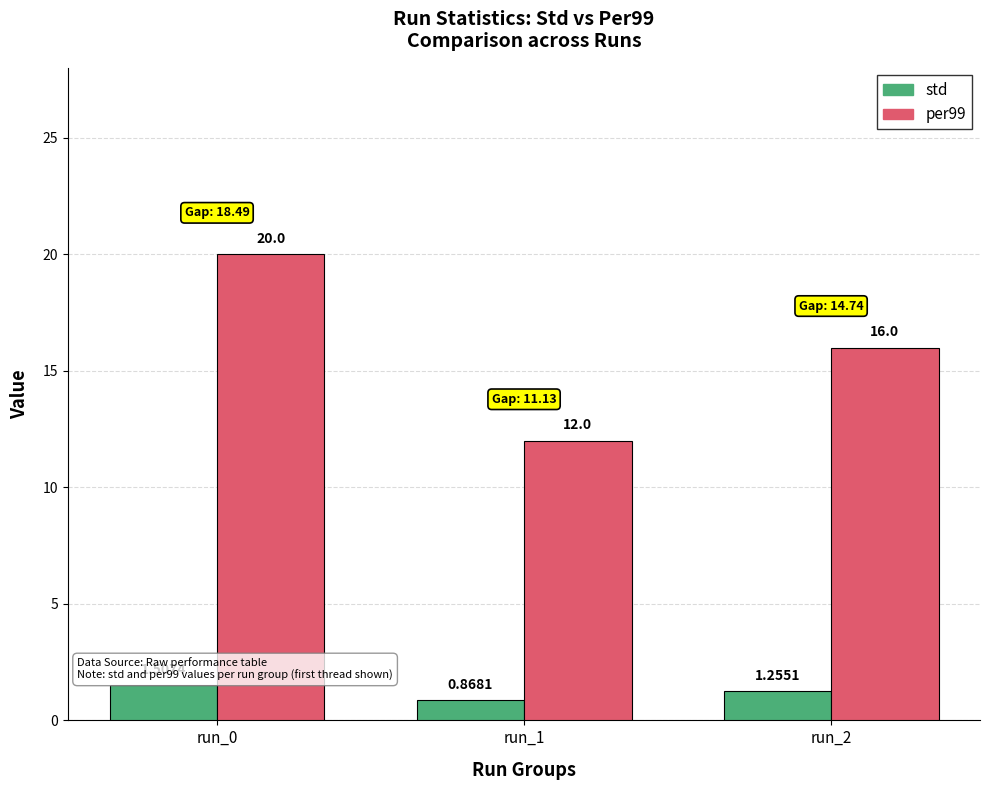

How many distinct data groups are displayed?

2